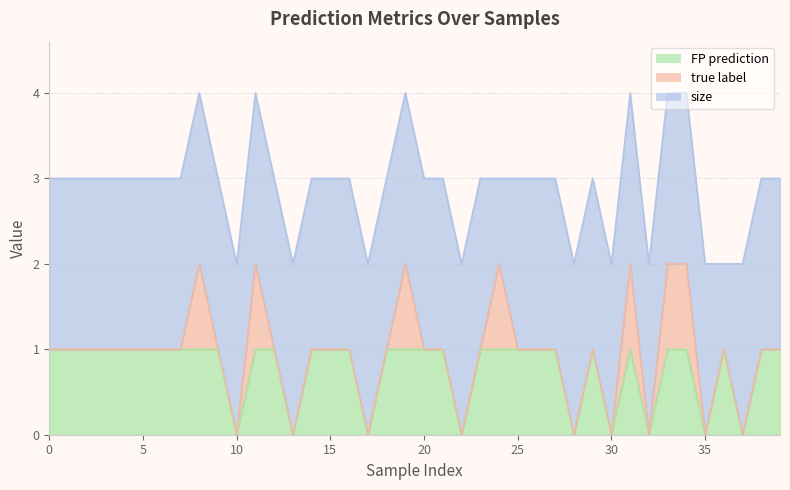

Reading left to right, list all the values displayed in this chart.

FP prediction: 0=1	1=1	2=1	3=1	4=1	5=1	6=1	7=1	8=1	9=1	10=0	11=1	12=1	13=0	14=1	15=1	16=1	17=0	18=1	19=1	20=1	21=1	22=0	23=1	24=1	25=1	26=1	27=1	28=0	29=1	30=0	31=1	32=0	33=1	34=1	35=0	36=1	37=0	38=1	39=1
true label: 0=0	1=0	2=0	3=0	4=0	5=0	6=0	7=0	8=1	9=0	10=0	11=1	12=0	13=0	14=0	15=0	16=0	17=0	18=0	19=1	20=0	21=0	22=0	23=0	24=1	25=0	26=0	27=0	28=0	29=0	30=0	31=1	32=0	33=1	34=1	35=0	36=0	37=0	38=0	39=0
size: 0=2	1=2	2=2	3=2	4=2	5=2	6=2	7=2	8=2	9=2	10=2	11=2	12=2	13=2	14=2	15=2	16=2	17=2	18=2	19=2	20=2	21=2	22=2	23=2	24=1	25=2	26=2	27=2	28=2	29=2	30=2	31=2	32=2	33=2	34=2	35=2	36=1	37=2	38=2	39=2